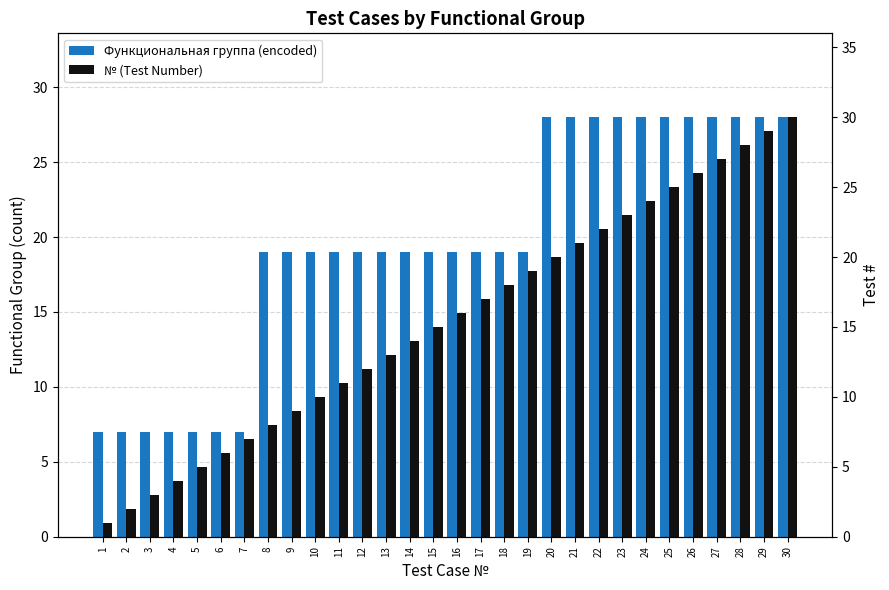

What is the sum of the Функциональная группа (encoded) values at 3 and 11?

26